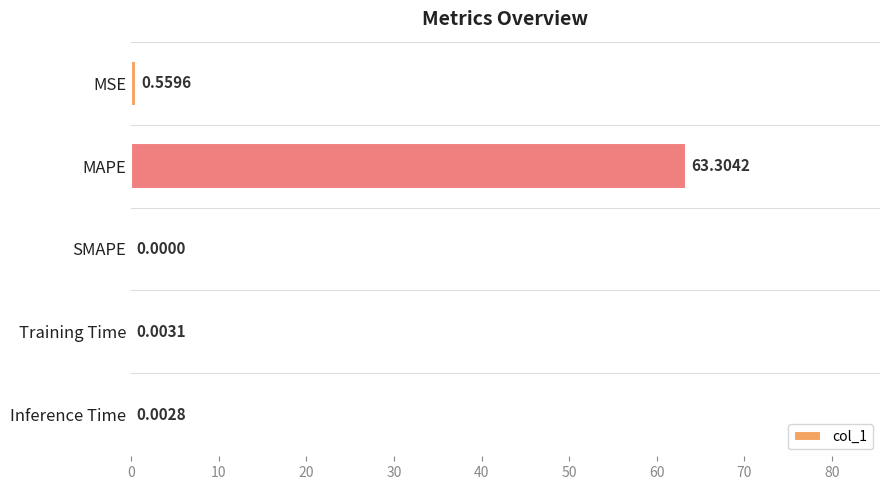

What is the maximum value shown in the chart?

63.3